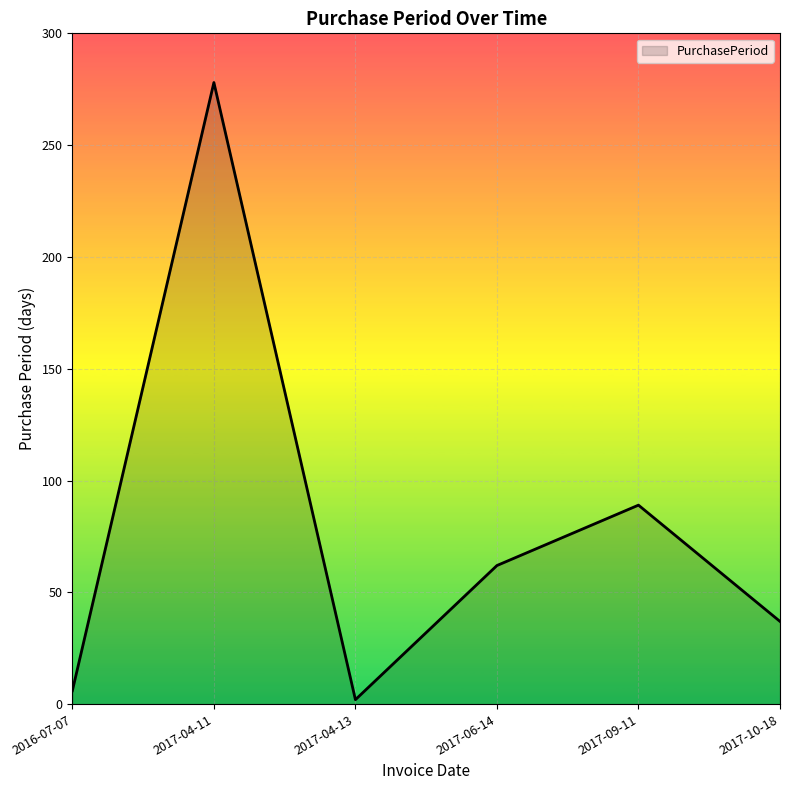

List the labels in order of value, smallest first.

2017-04-13, 2016-07-07, 2017-10-18, 2017-06-14, 2017-09-11, 2017-04-11